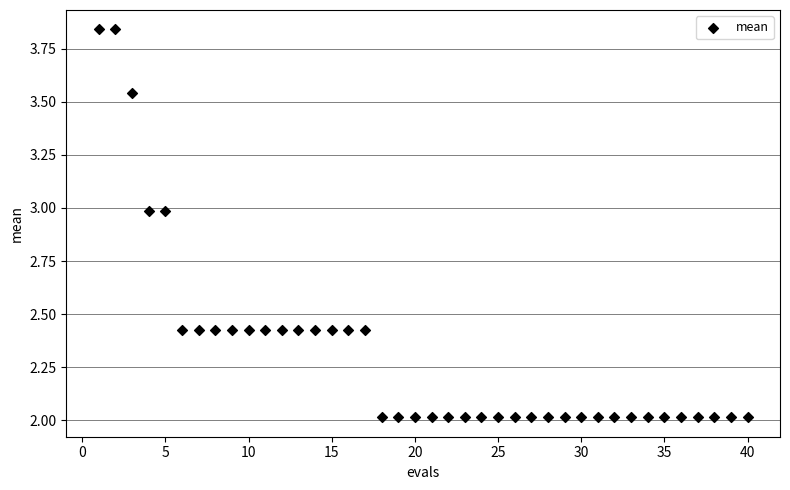

What is the range of Y values (max minus min)?

1.8